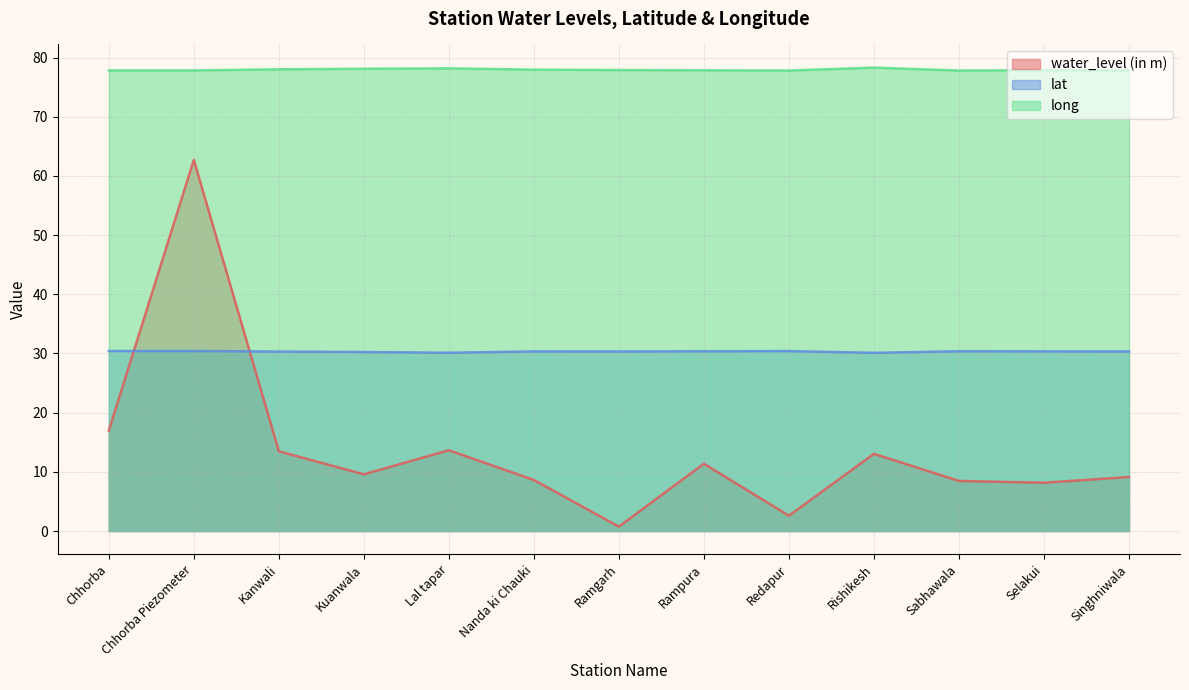

Which series has the widest spread of values?

water_level (in m)